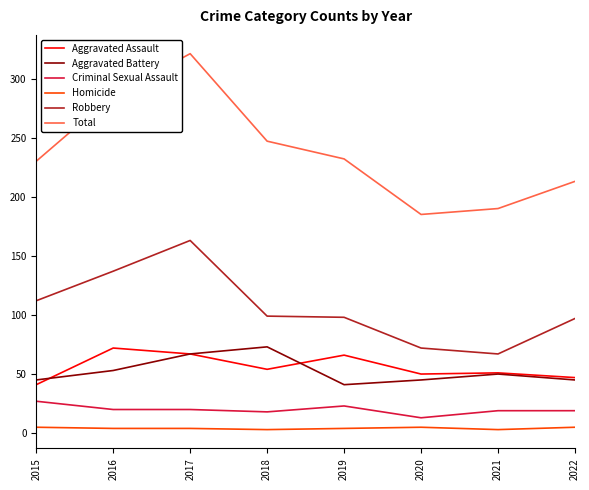

Between 2015 and 2020, which series saw the biggest shift?

Total